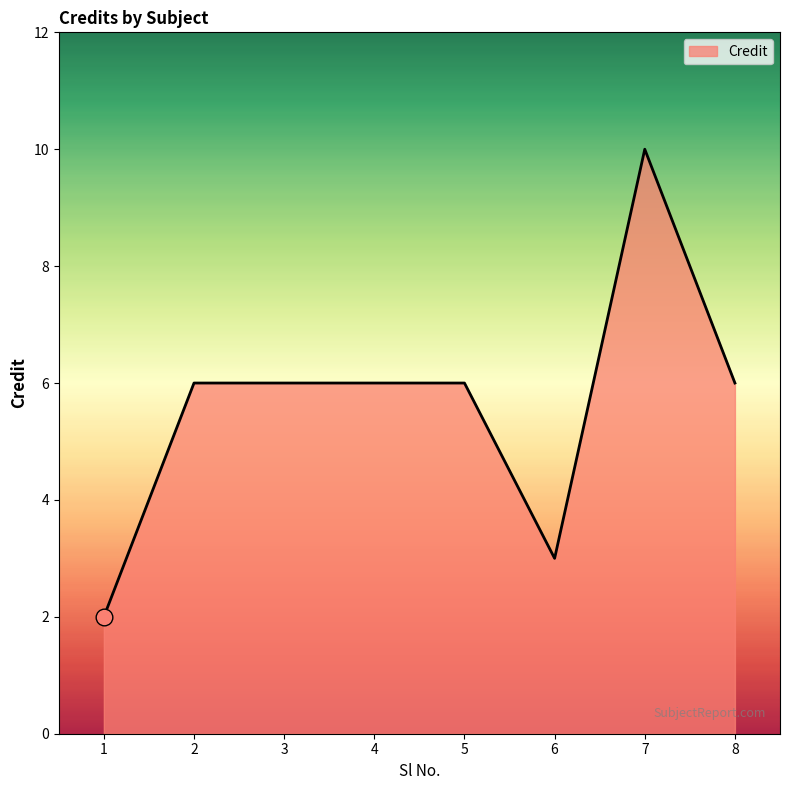

What is the sum of the values at 1 and 8?

8